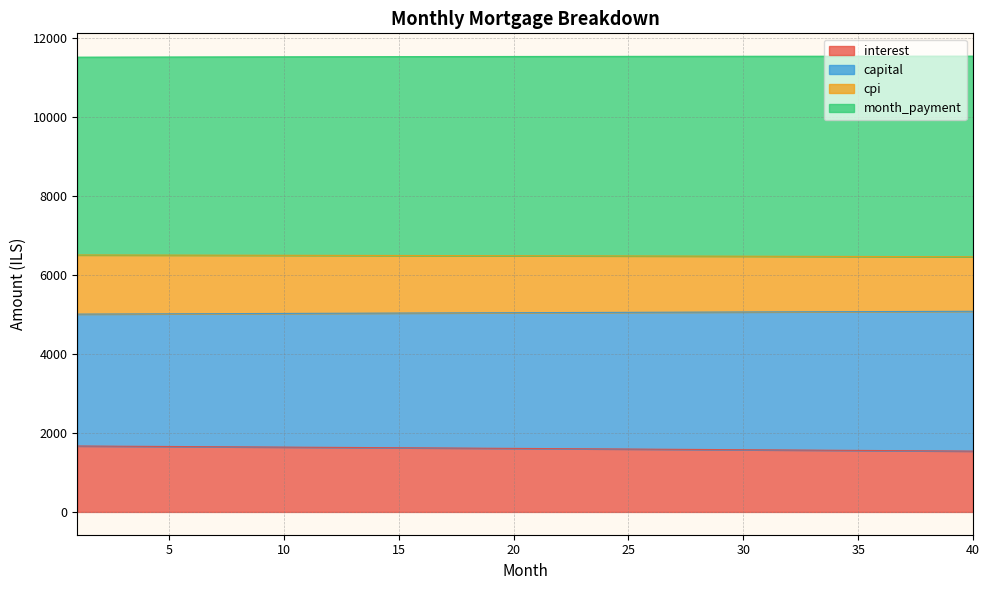

What is the lowest value of the interest series?

1539.6